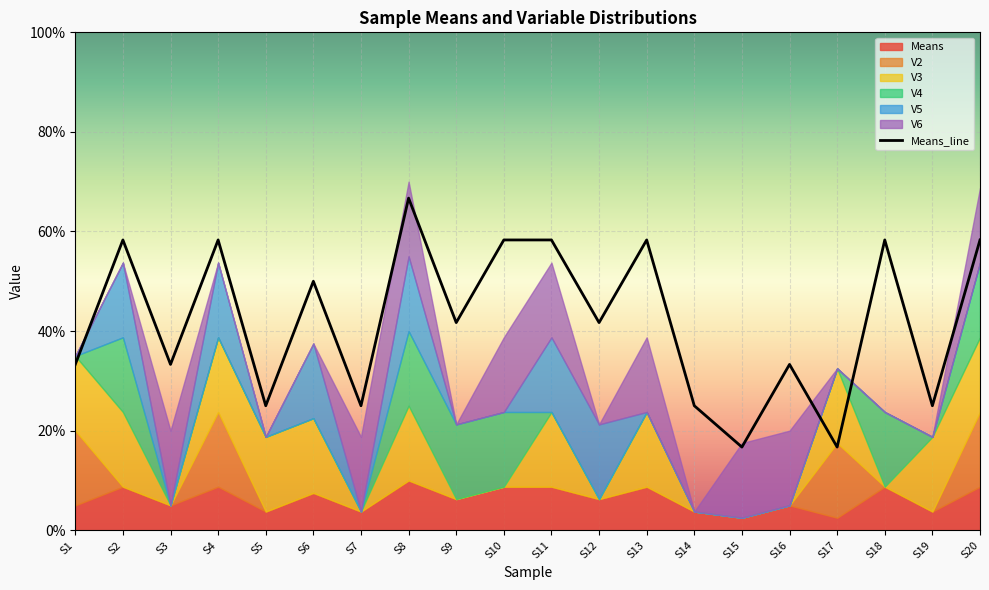

True or false: the data has more than 2 interior local peaks.

True